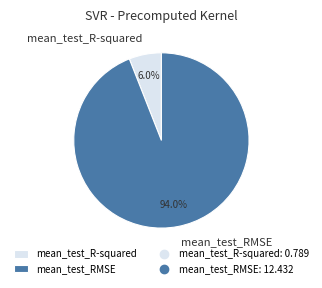

Which slice is the largest?

mean_test_RMSE